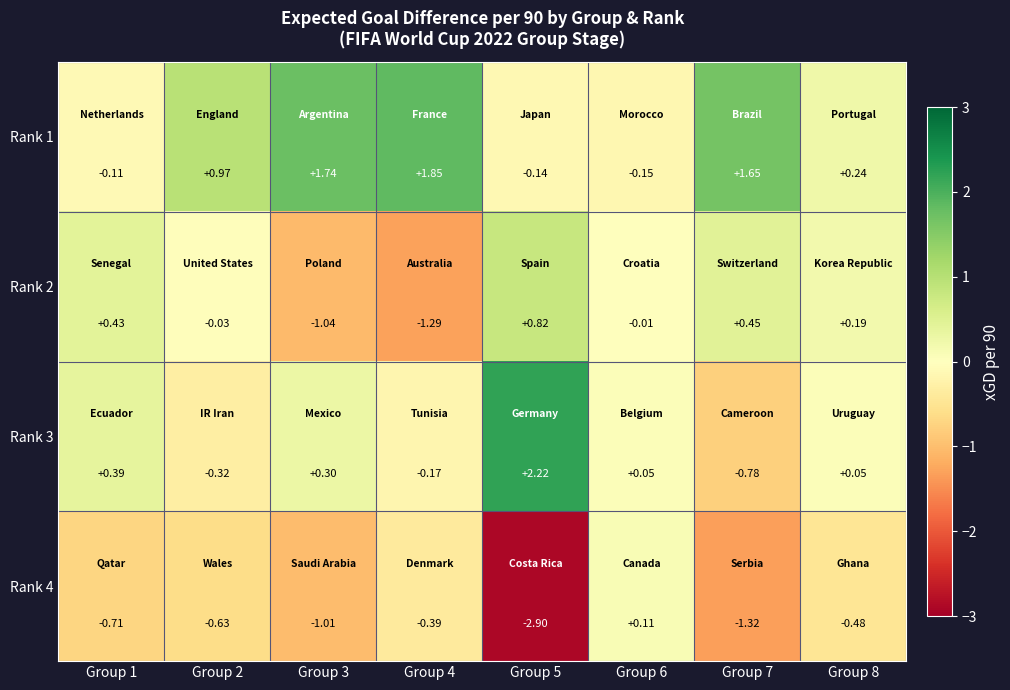

Is the value of Rank 3 at Group 4 greater than the value of Rank 4 at Group 4?

Yes